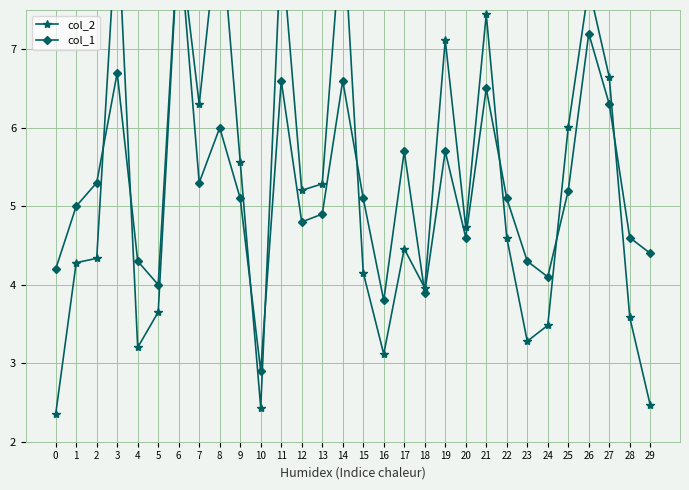

Where do col_2 and col_1 first cross each other?

2 and 3